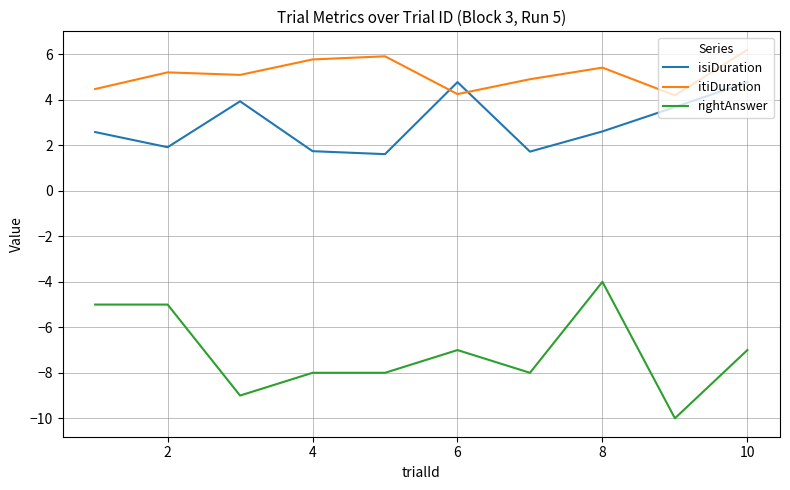

What are all the series names shown in the legend?

isiDuration, itiDuration, rightAnswer